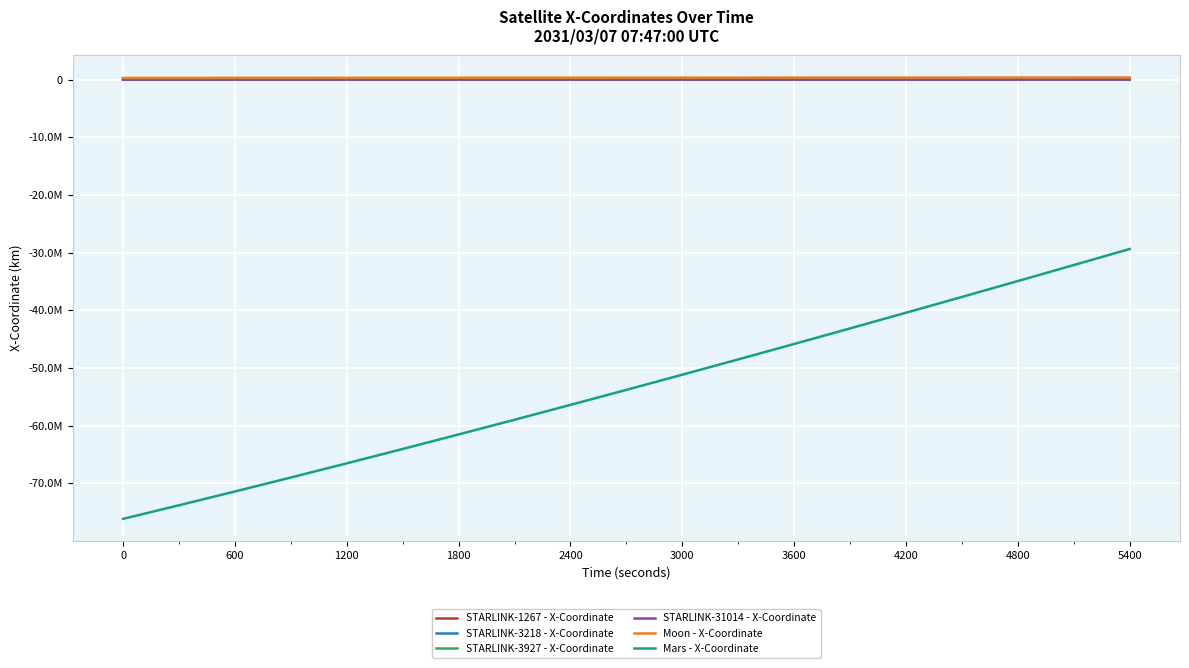

Does the chart display data point markers on the line(s)?

No